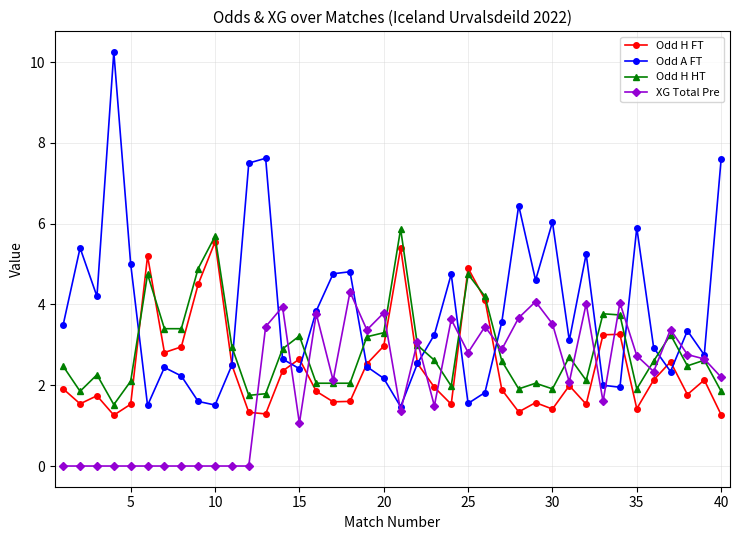

Which series ends up on top after the final intersection of Odd H FT and XG Total Pre?

XG Total Pre